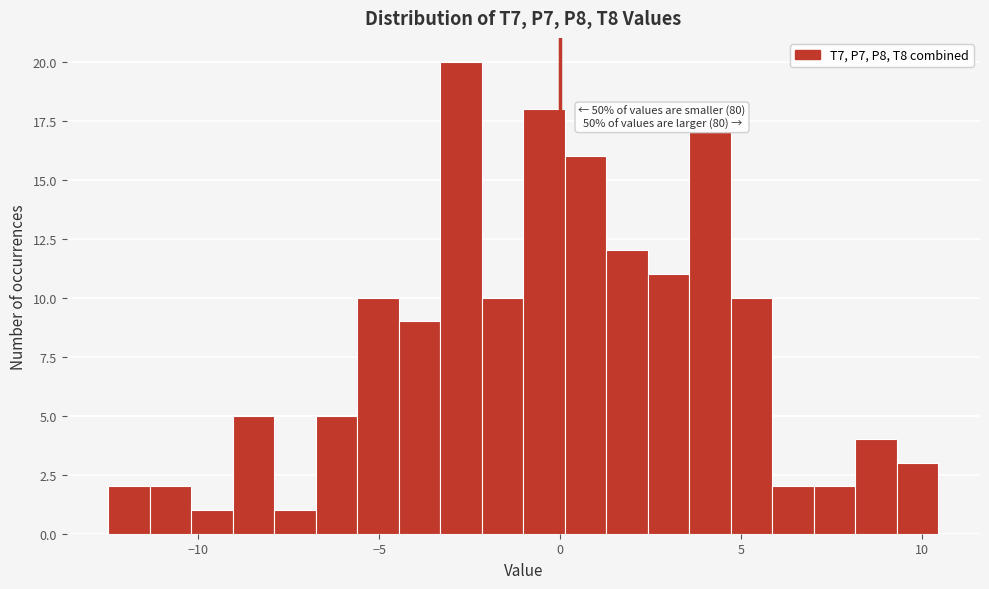

Around what value on the x-axis is the tallest bar? Give the approximate position of its centre, as read against the axis.

-2.5